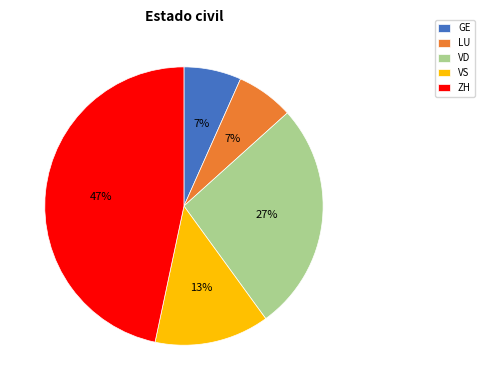

The LU slice represents 19% of the pie. True or false?

False